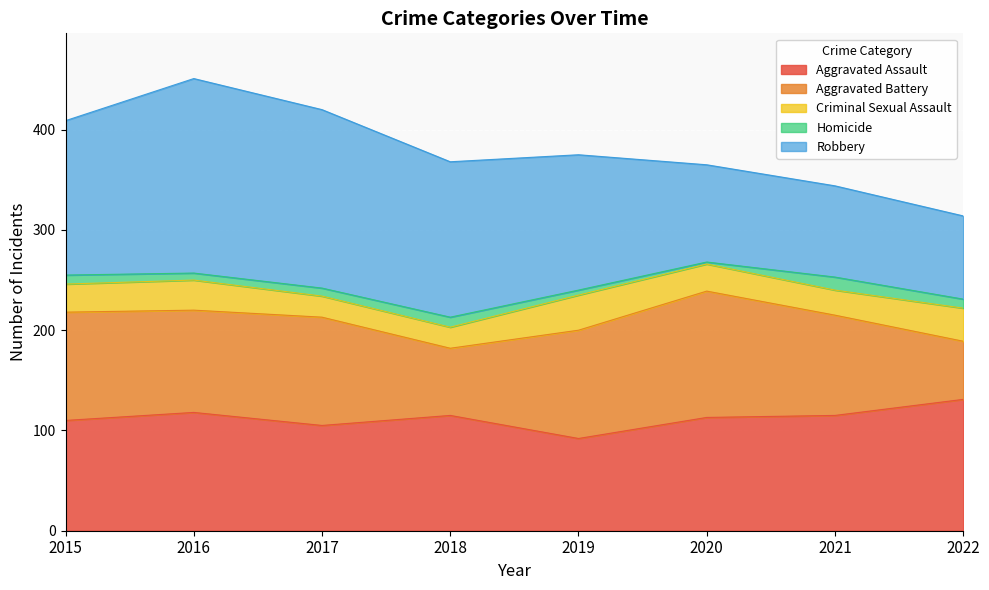

Where is the first local minimum for Homicide?

2016